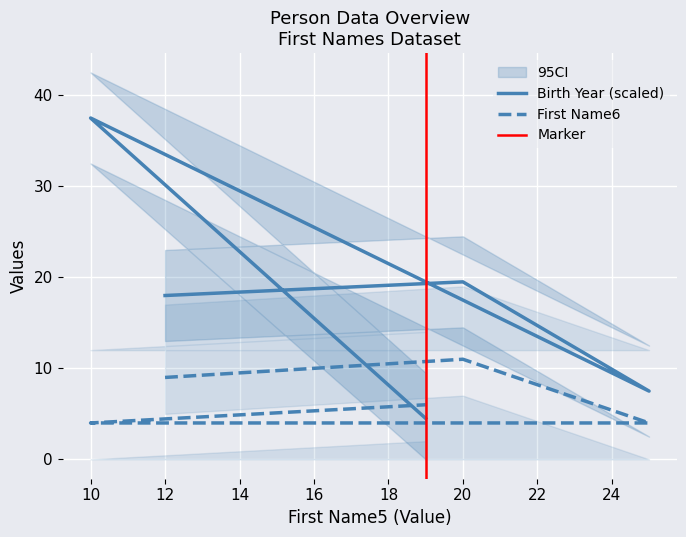

What is the total value across all series at 19?

10.5